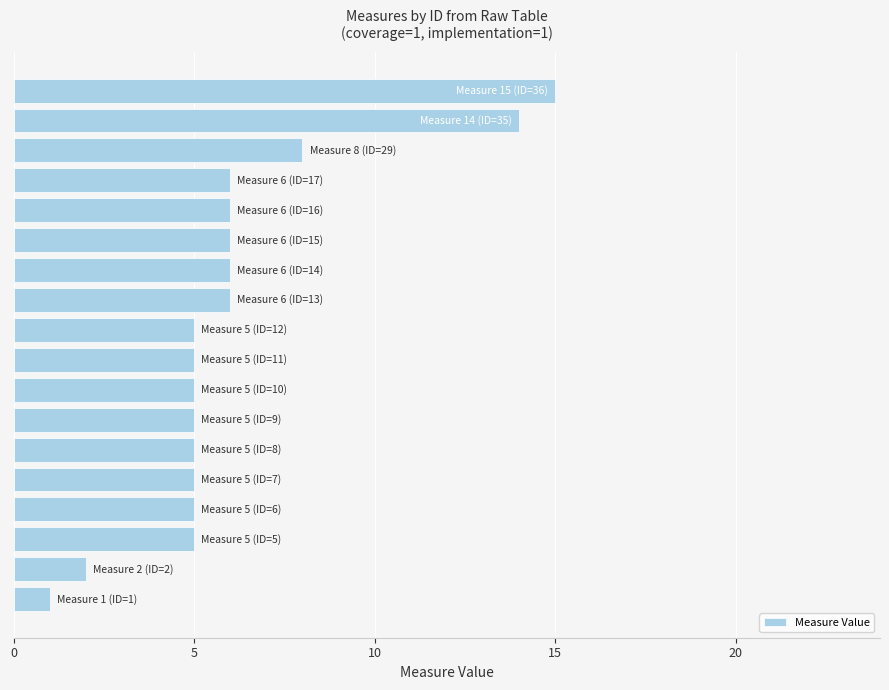

What is the average value?

6